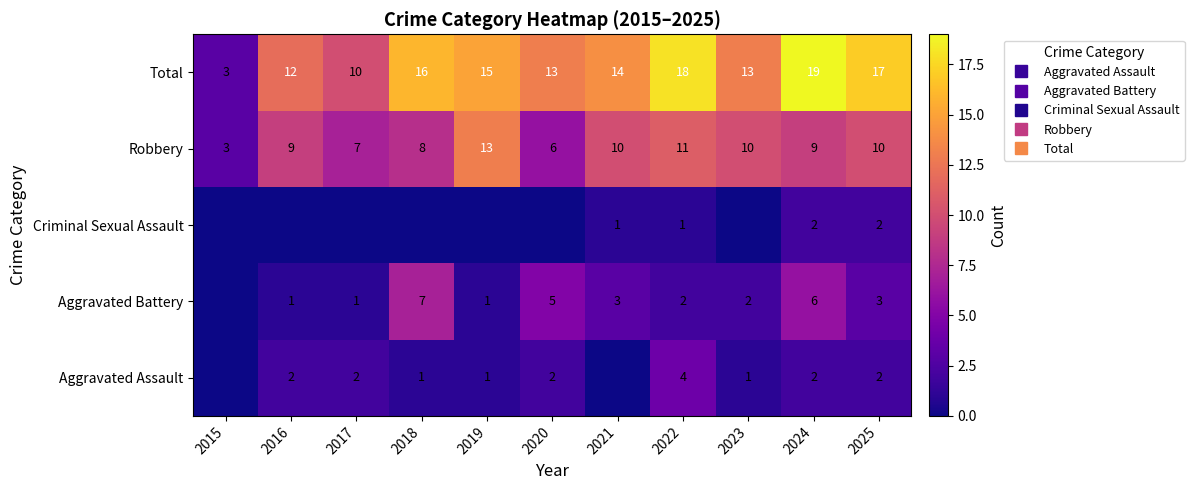

What is the difference between the maximum and minimum values in the Aggravated Battery series?

7